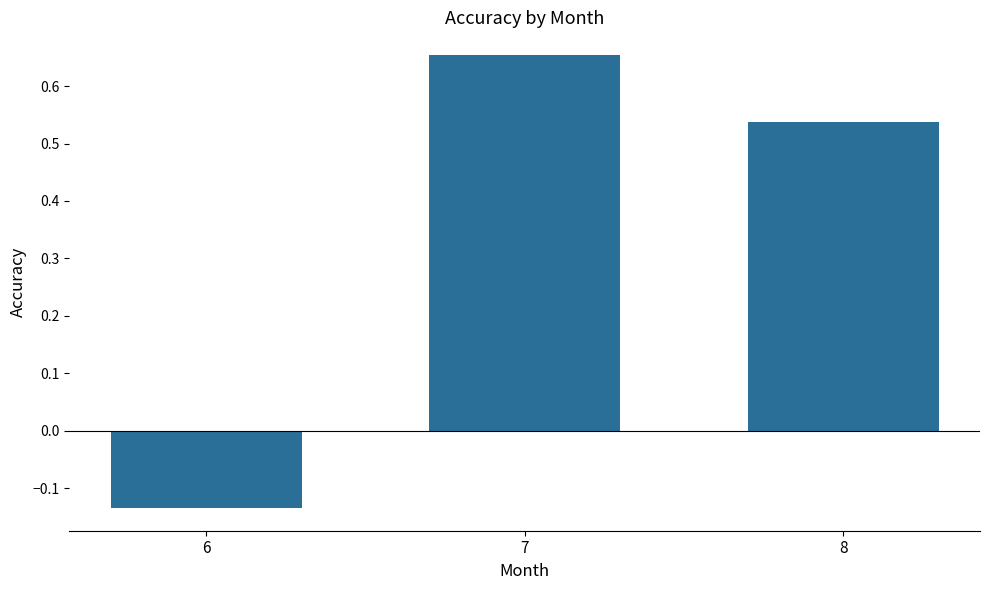

What is the change in value from 6 to 7?

+0.8